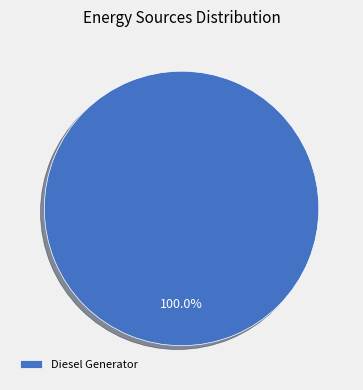

What is the majority slice?

Diesel Generator